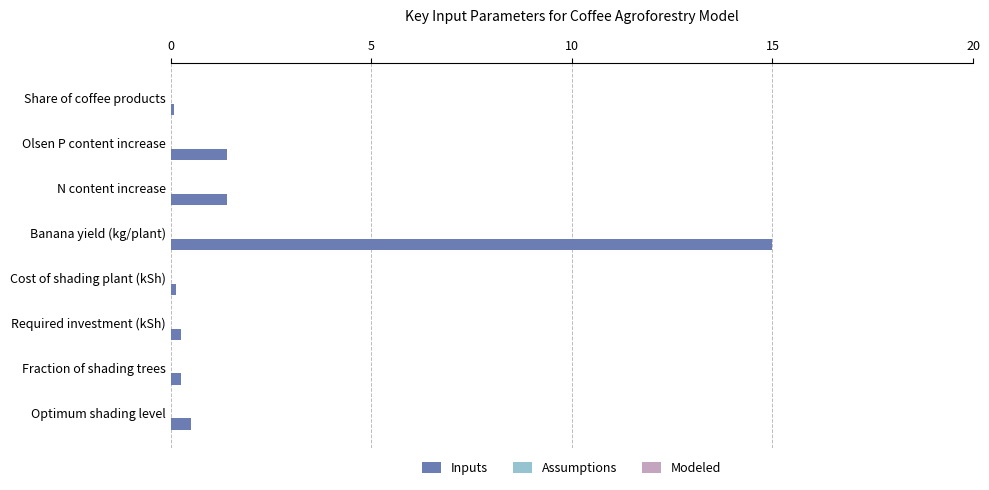

Which series has the largest total across all categories?

Inputs